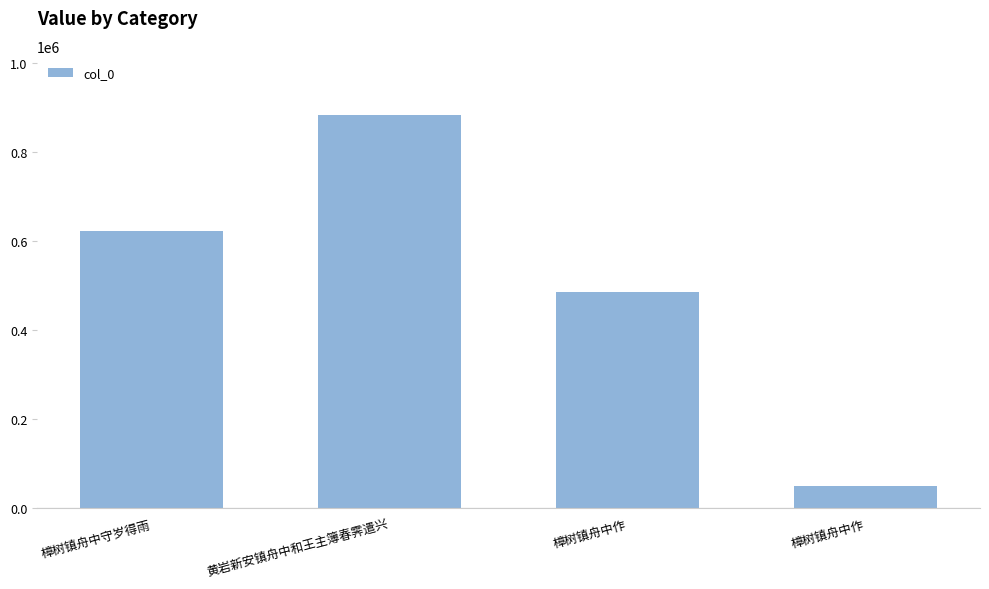

What is the maximum value shown in the chart?

883172